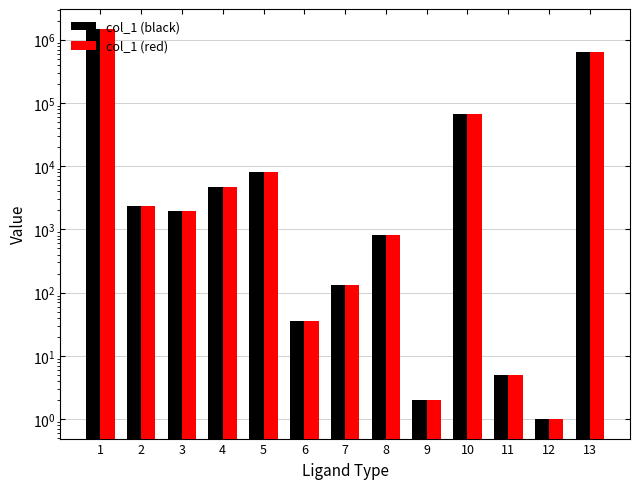

What is the difference between the maximum and minimum values in the col_1 (black) series?

1503717